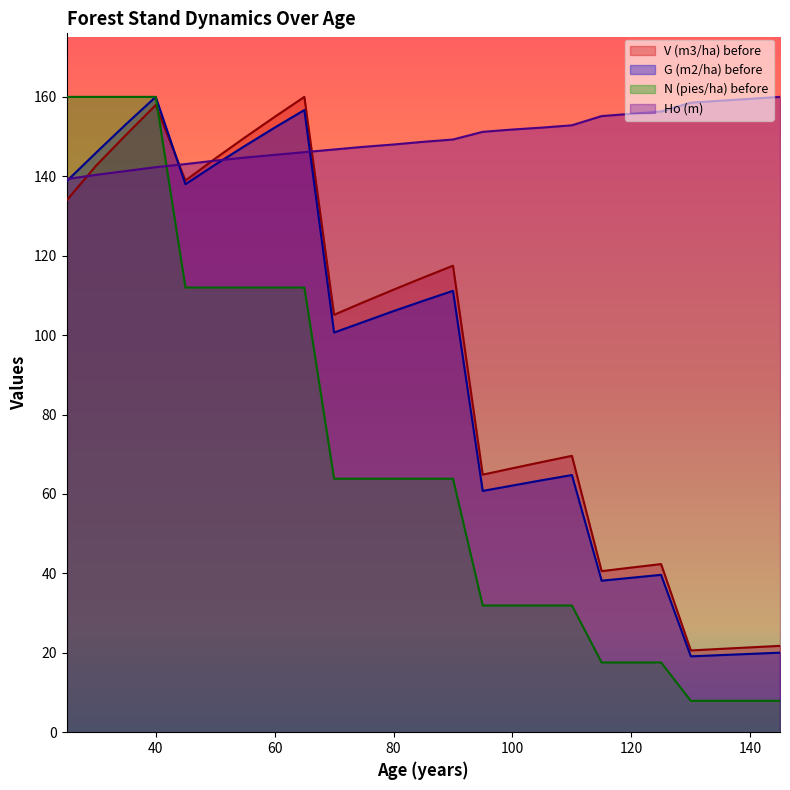

Which category has the lowest value across all series?

130